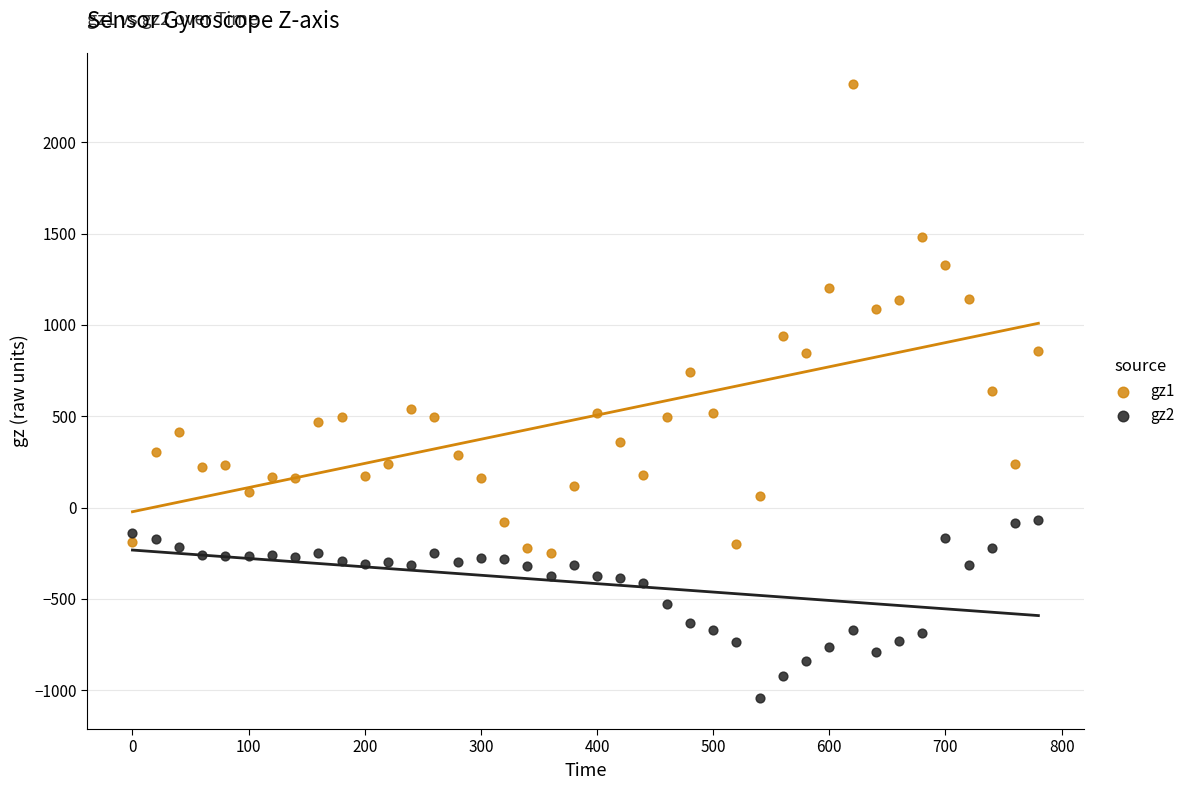

Which series contains the lowest Y value?

gz2